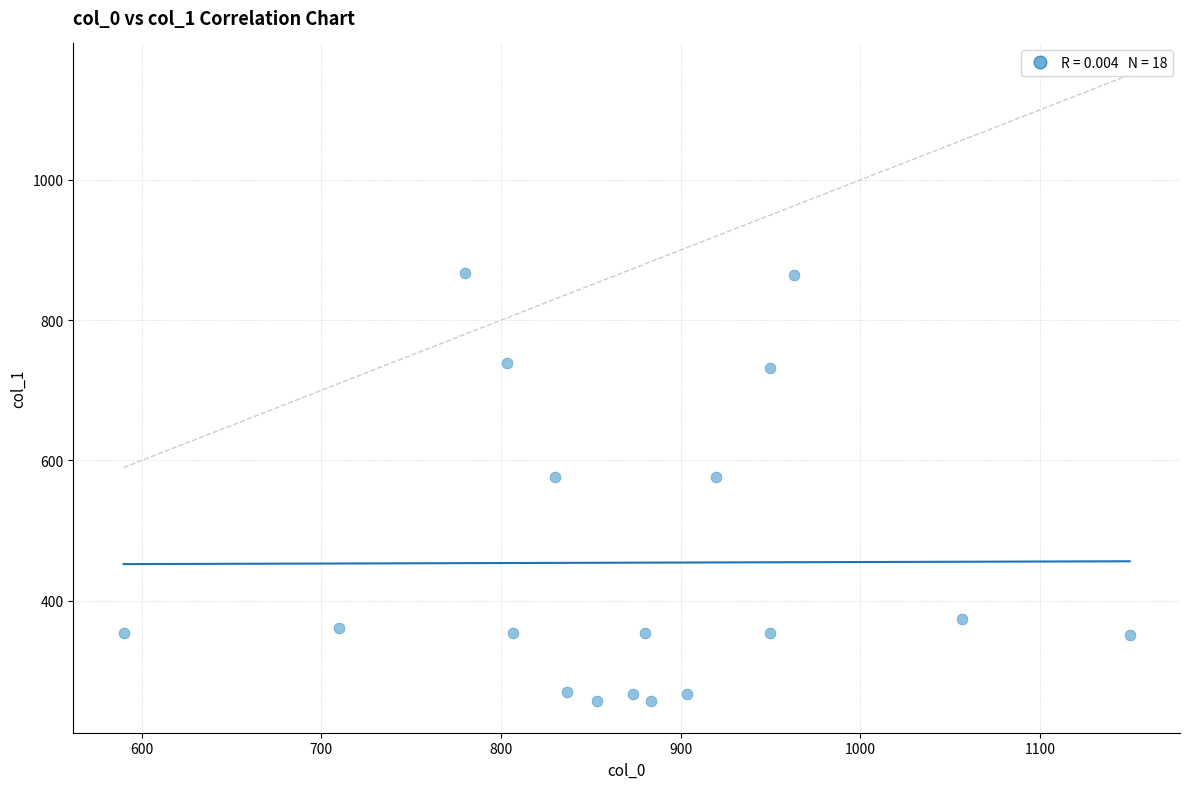

What is the range of Y values (max minus min)?

610.9